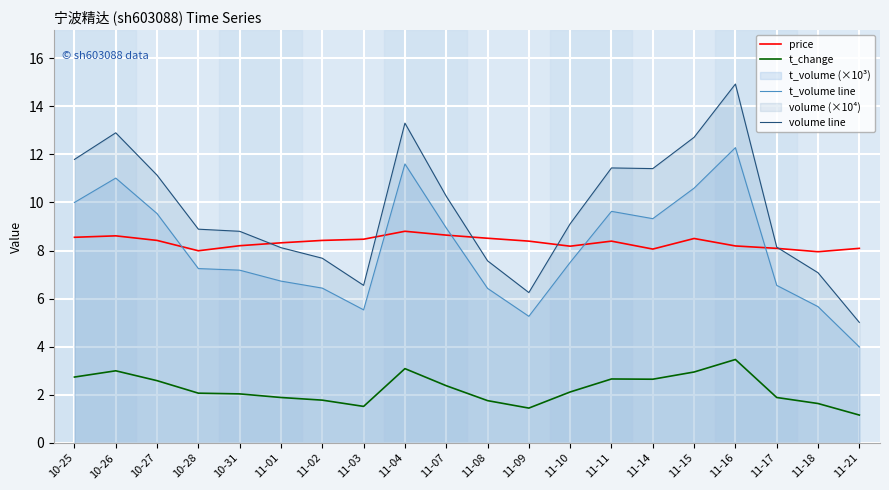

Is it true that price equals 2.9 at 11-04?

False